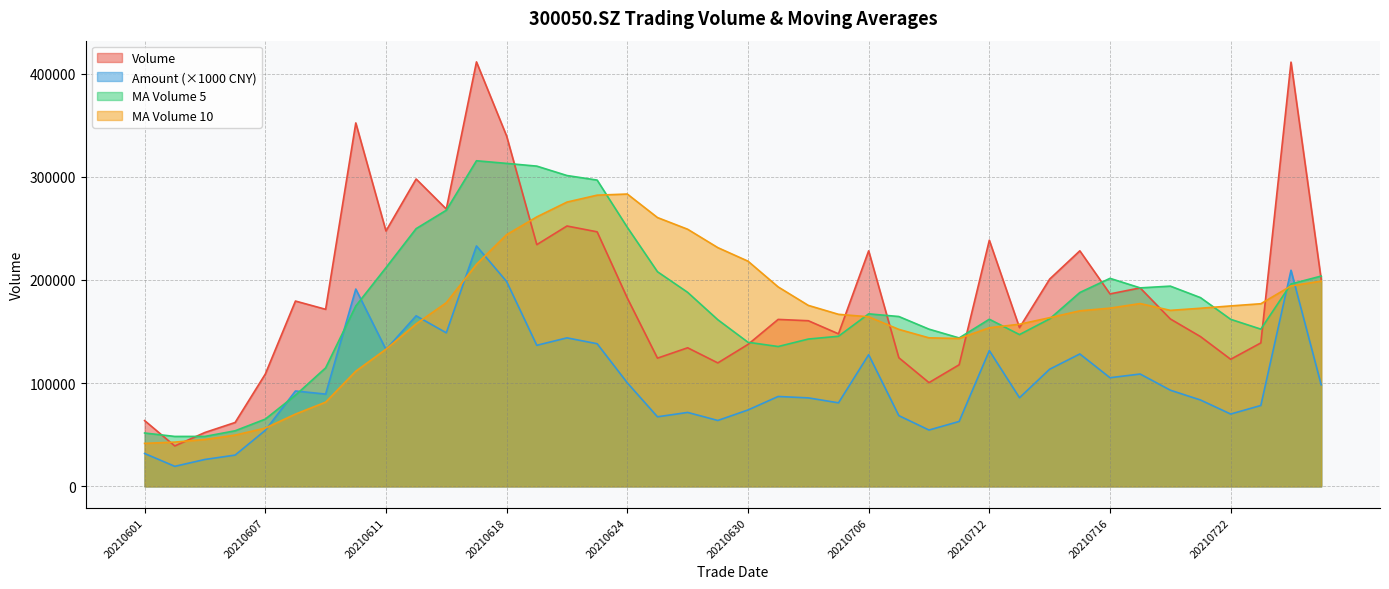

At which label does vol reach its peak?

20210617